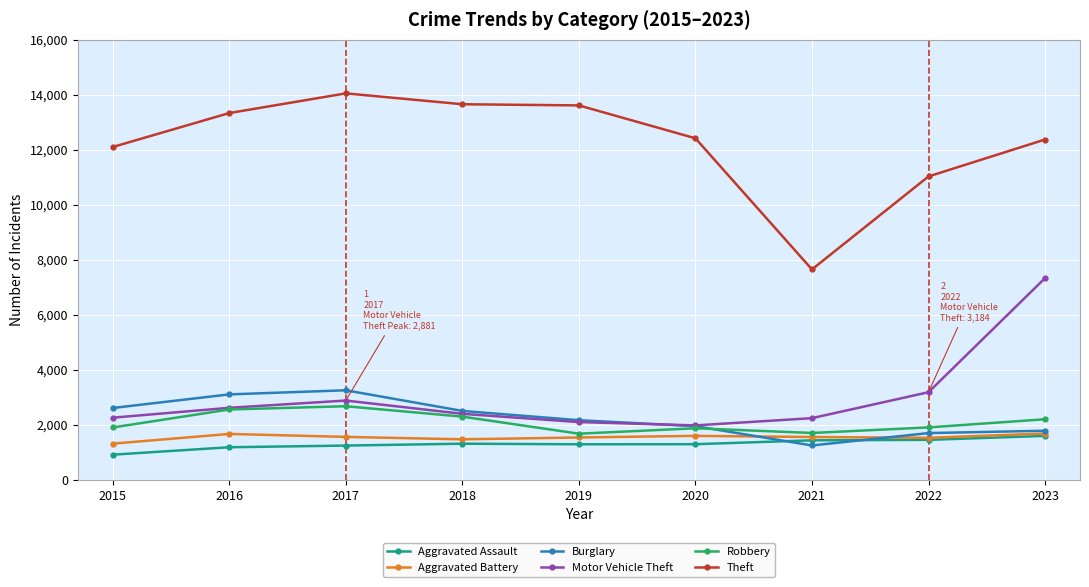

At which category does Burglary reach its first local valley?

2021